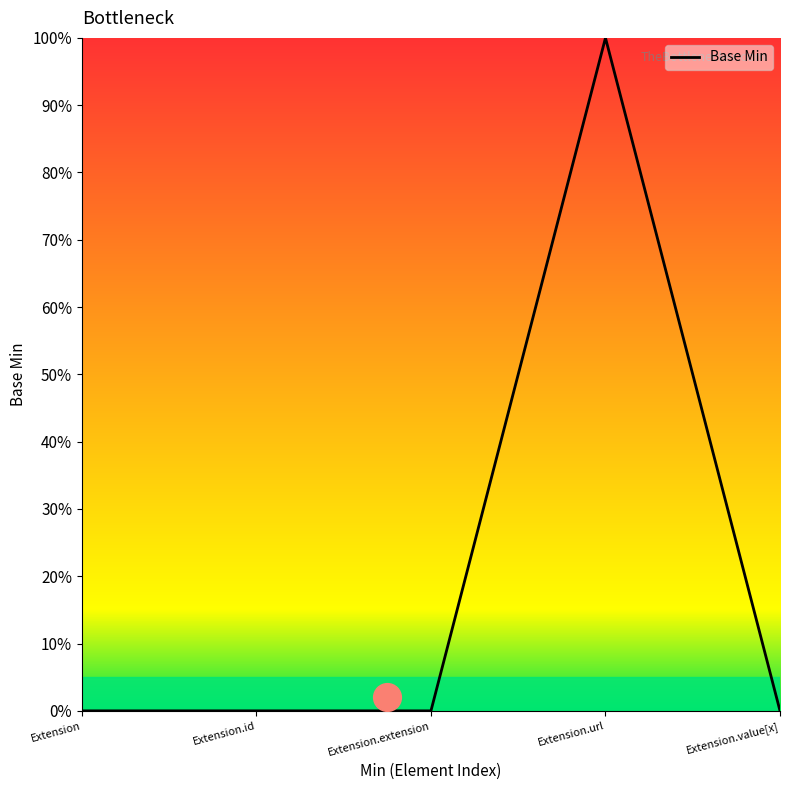

Between Extension.extension and Extension.value[x], which is larger?

Extension.extension